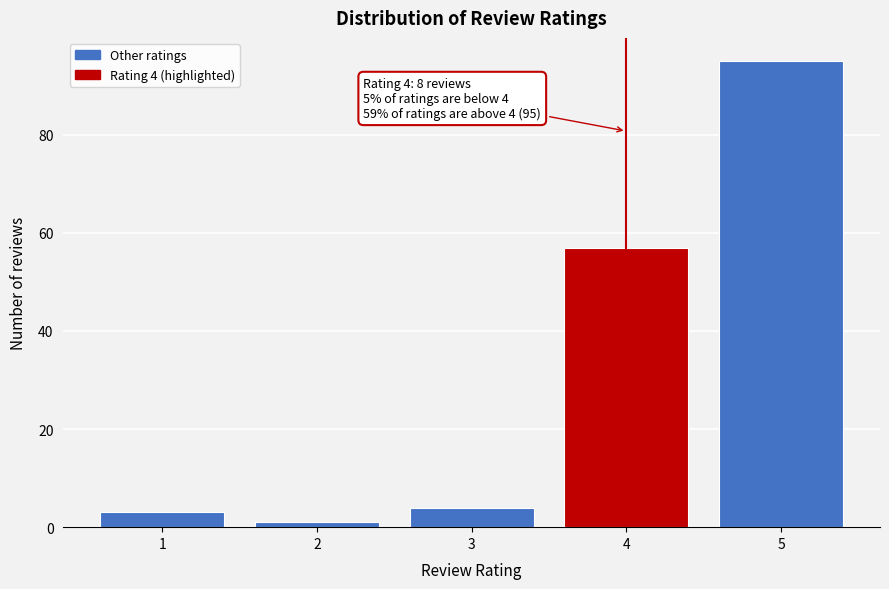

Reading left to right, extract all data points from this chart.

3	1	4	57	95